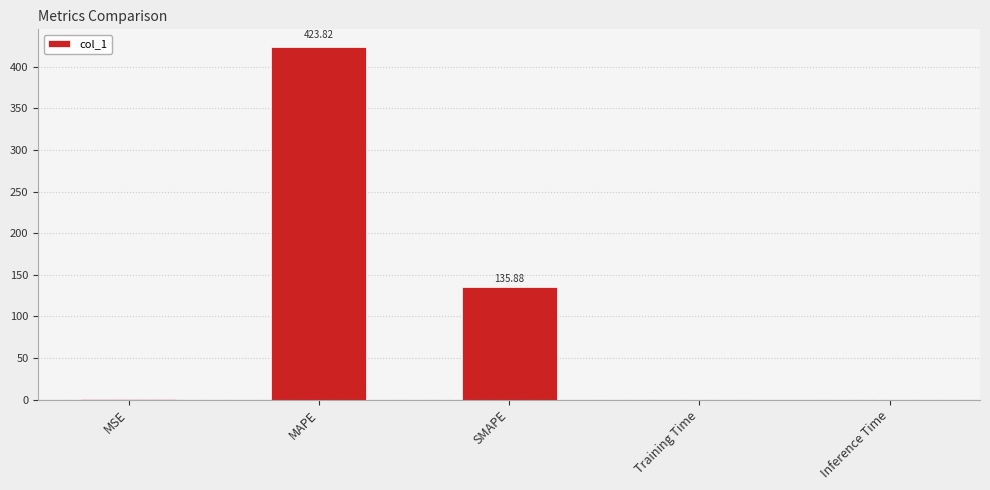

What is the average value?

112.0